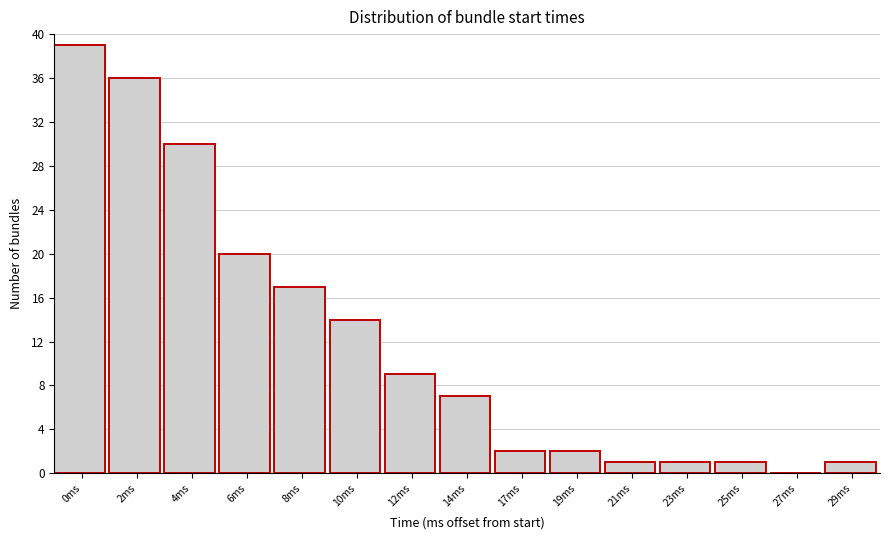

Reading right to left, what are all the values shown in this chart?

29ms=1	27ms=0	25ms=1	23ms=1	21ms=1	19ms=2	17ms=2	14ms=7	12ms=9	10ms=14	8ms=17	6ms=20	4ms=30	2ms=36	0ms=39